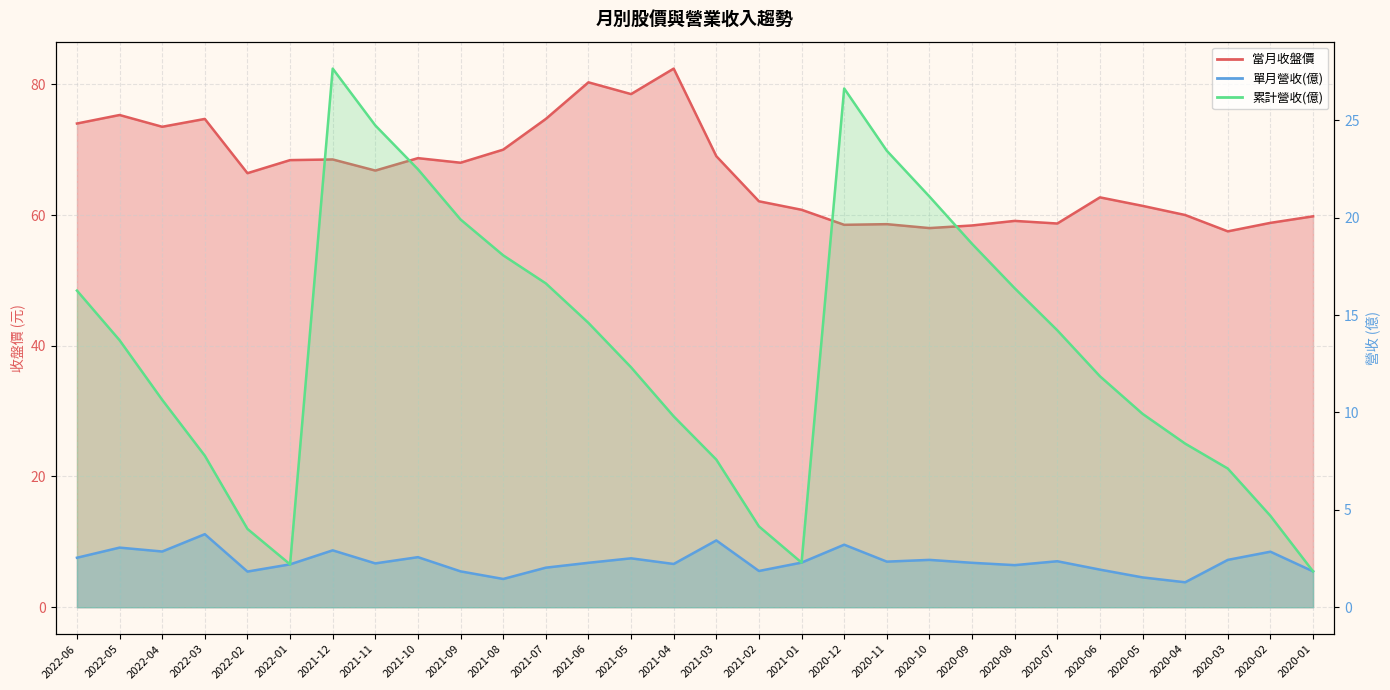

True or false: 累計營收(億) and 單月營收(億) cross at least once.

False